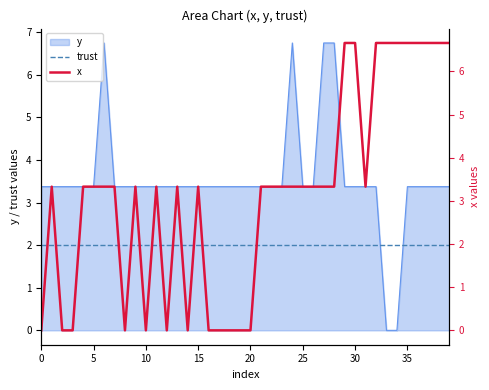

What is the label of the 13th point from the left?

12